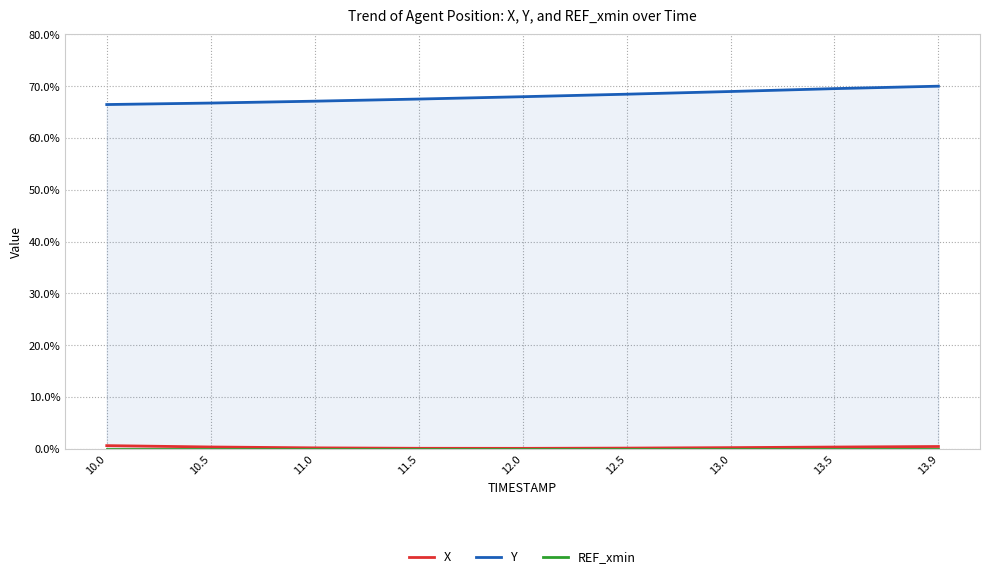

How many lines are shown in the chart?

3